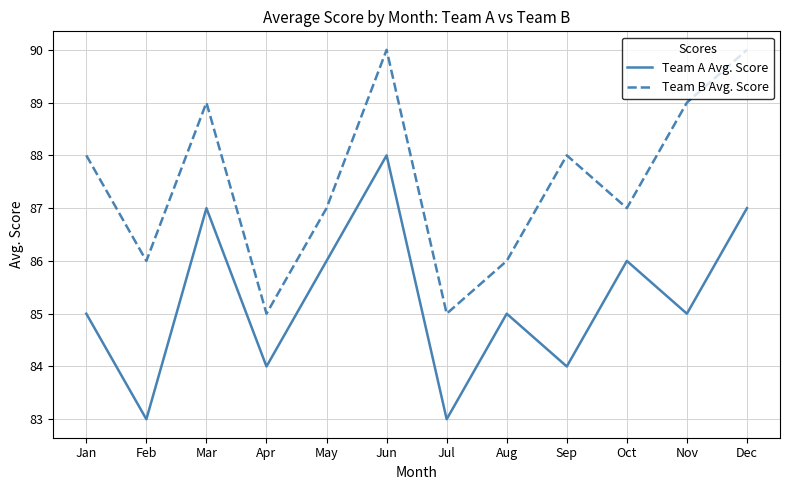

True or false: Team B Avg. Score and Team A Avg. Score cross at least once.

False